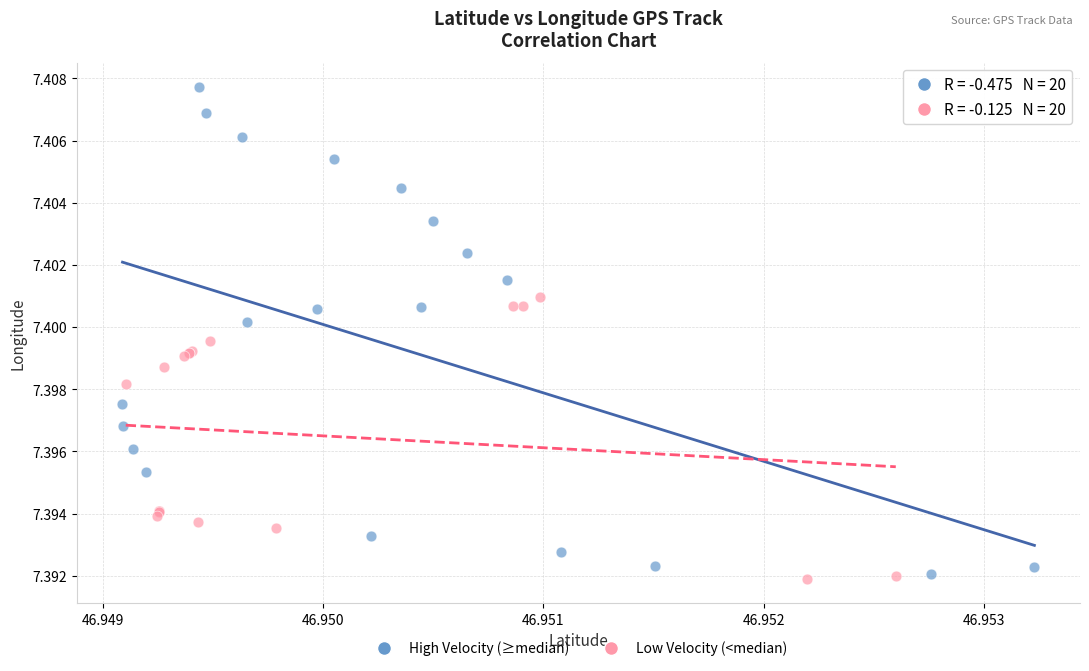

Which series has the largest Y range (max minus min)?

High Velocity (≥median)